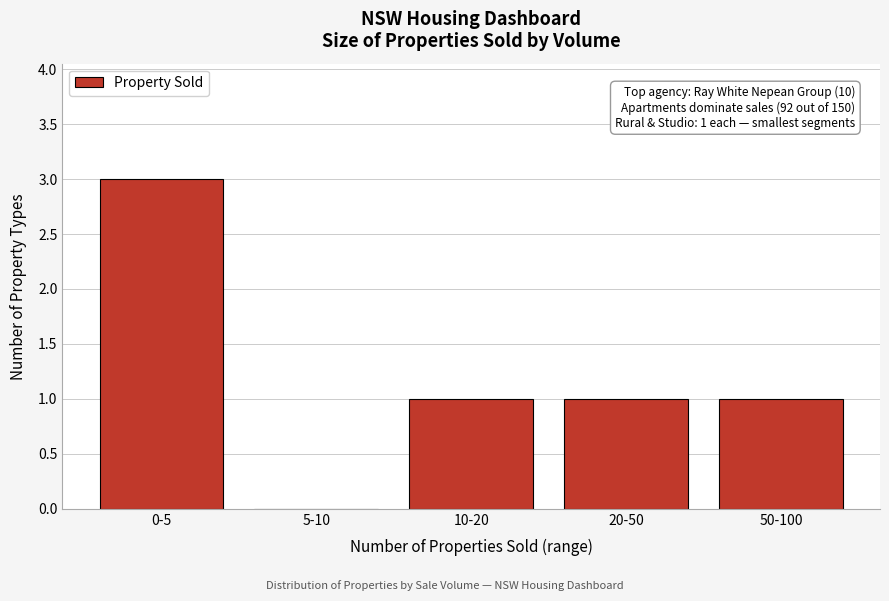

Reading left to right, transcribe all the data shown in this chart.

0-5=3	5-10=0	10-20=1	20-50=1	50-100=1